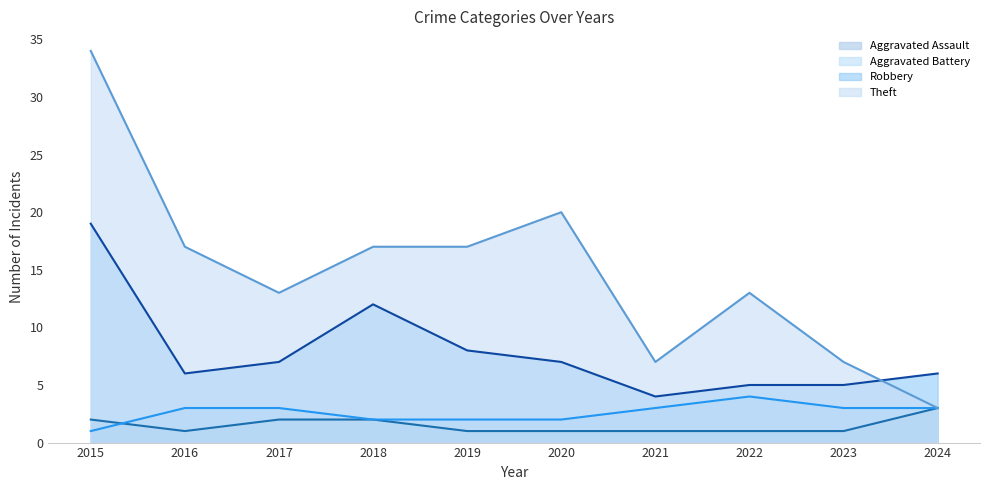

At how many categories does at least one series exceed 7?

7